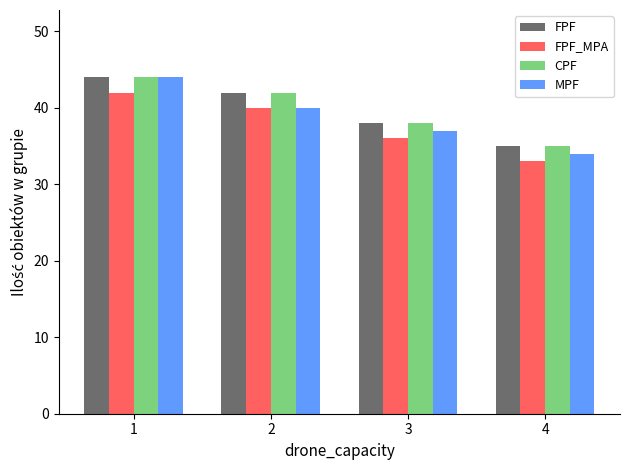

The value of FPF at 4 is 14. True or false?

False